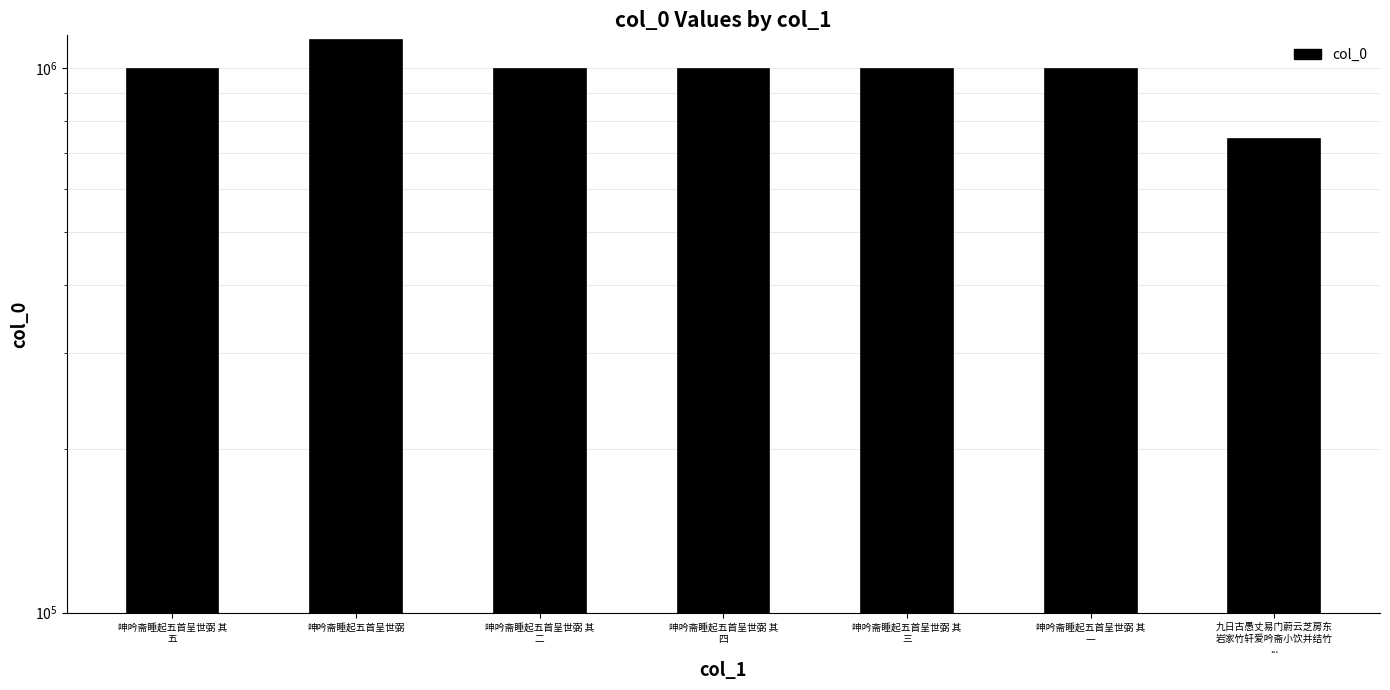

The value at 呻吟斋睡起五首呈世弼 其
五 is 327804. True or false?

False